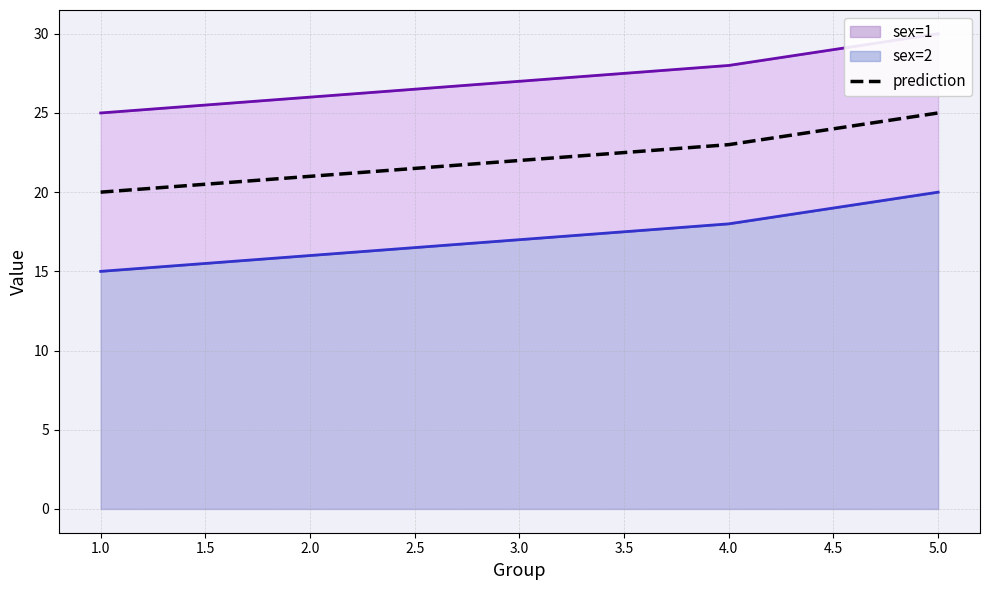

How many values are between 21 and 23?

3